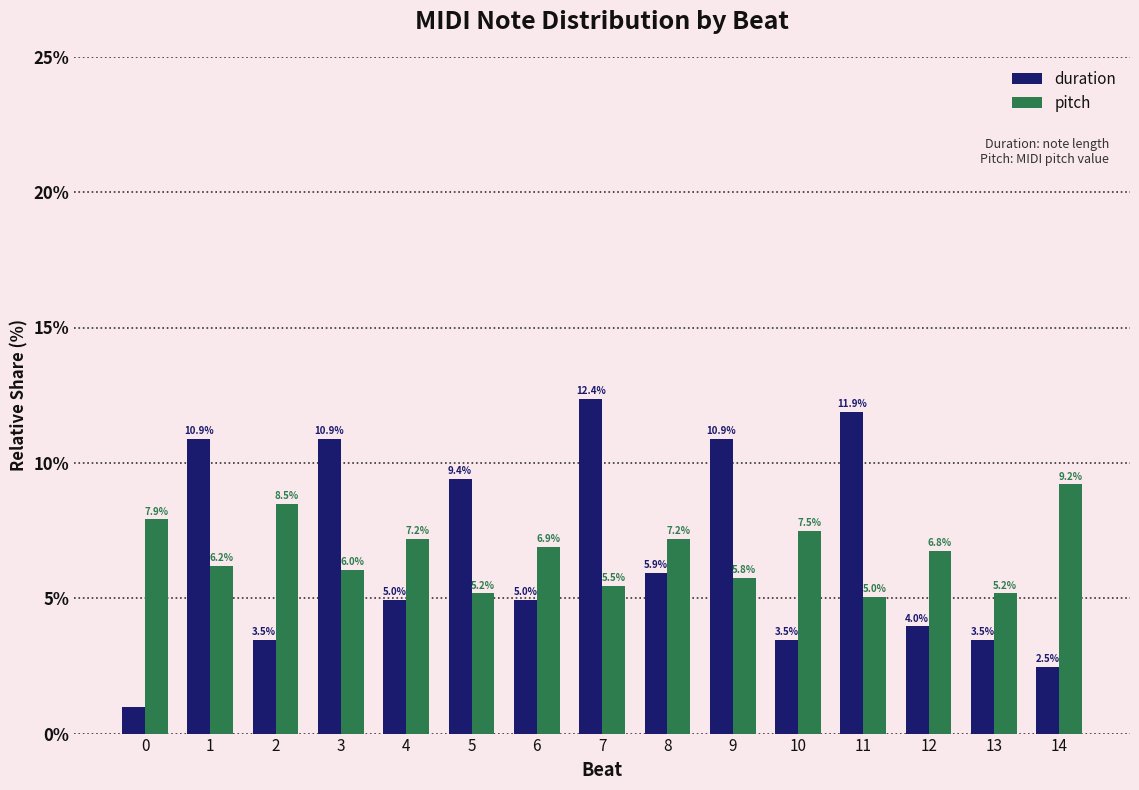

Are the bars horizontal?

No